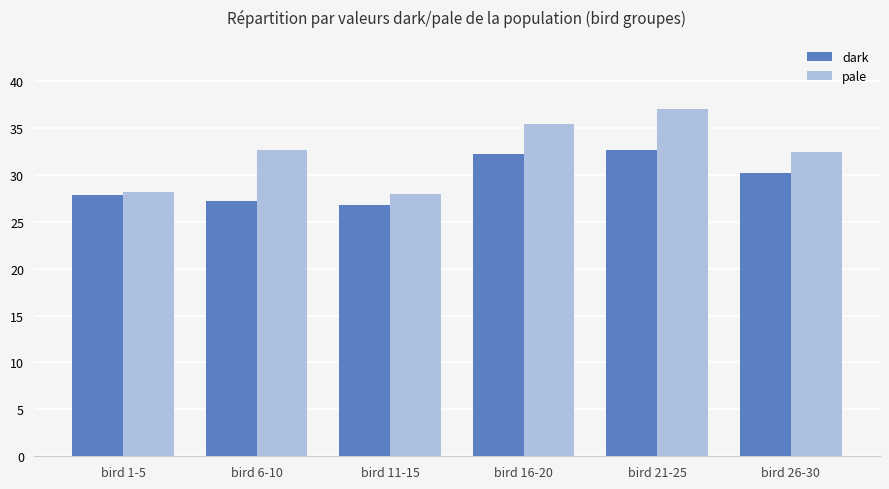

What is the difference between the pale values at bird 26-30 and bird 21-25?

4.6